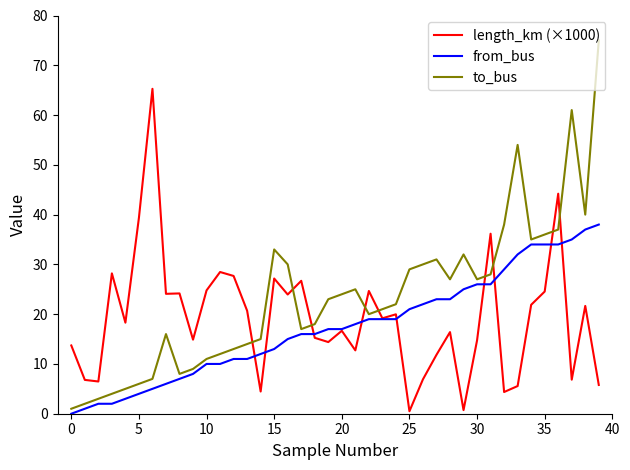

Which series has the largest total across all categories?

to_bus